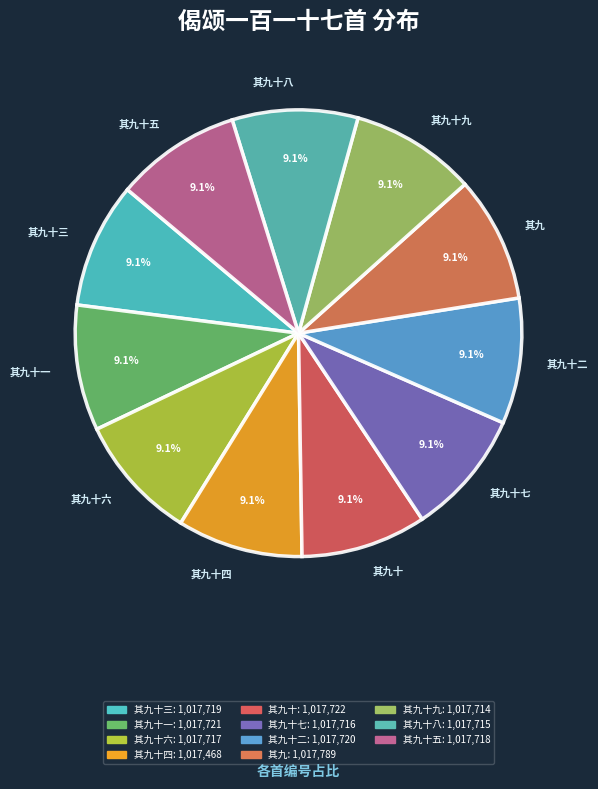

How many slices are in this pie chart?

11